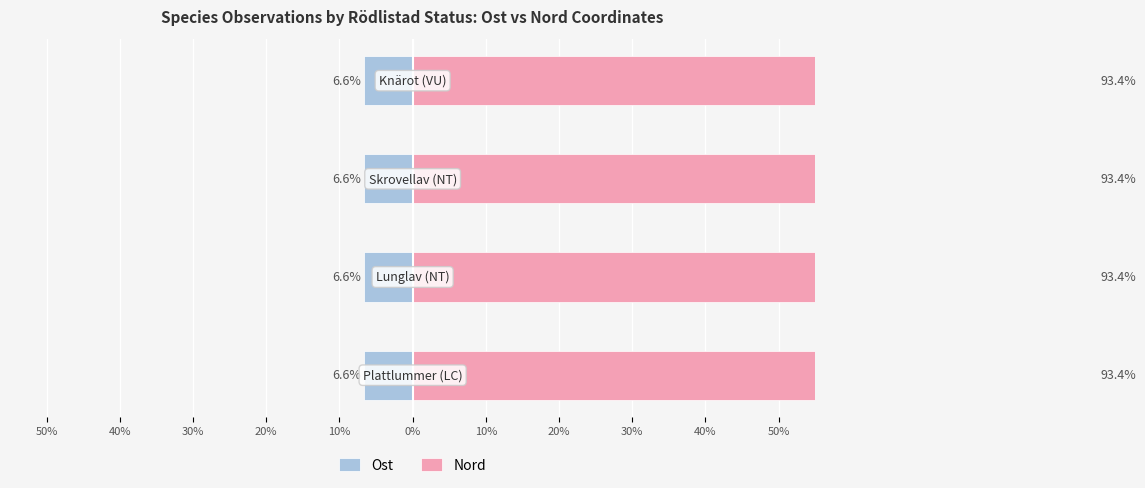

What is the value of the Nord bar at the 2nd from the left?

93.4